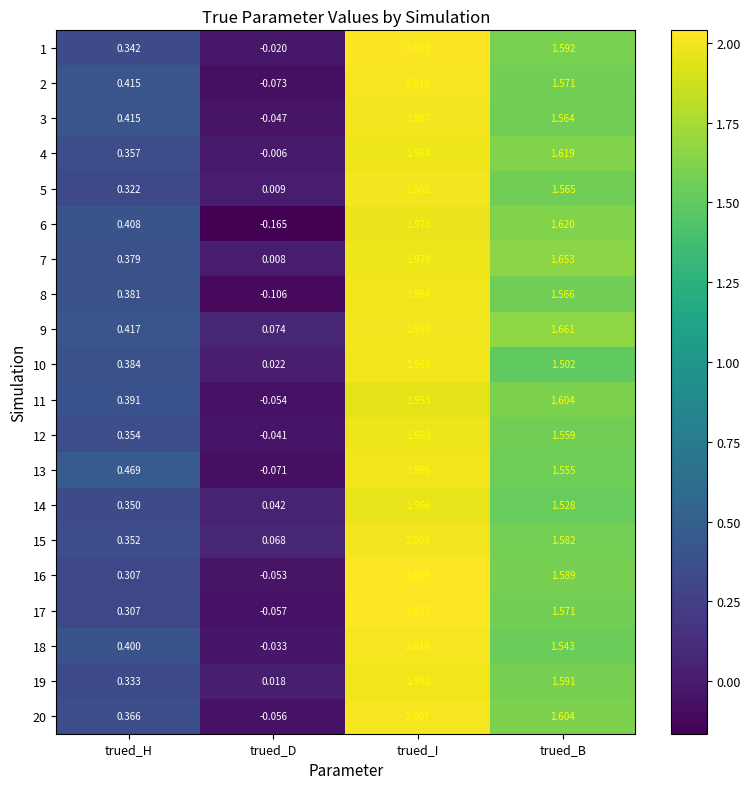

At which label is 19 closest to 1?

trued_B